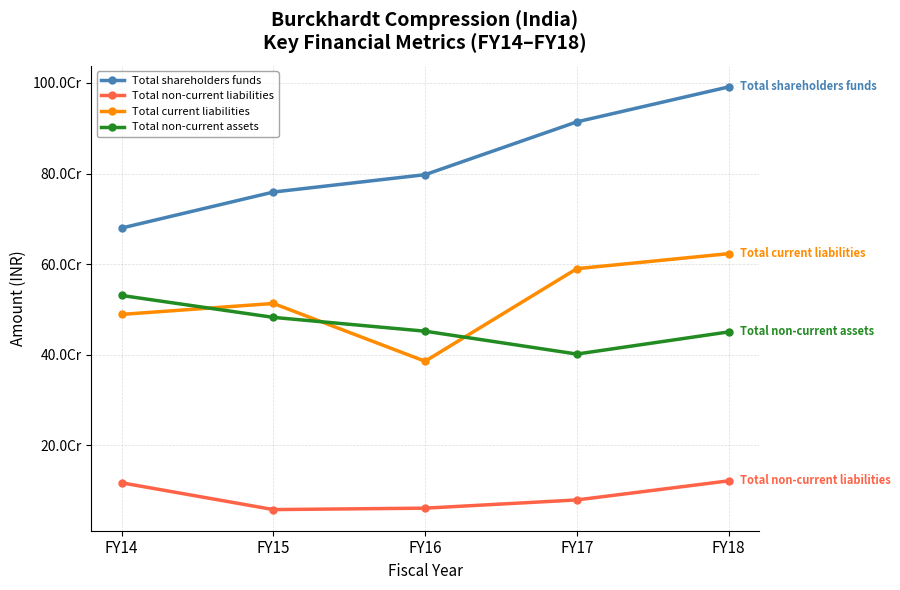

Is this an area chart (filled region under the line)?

No